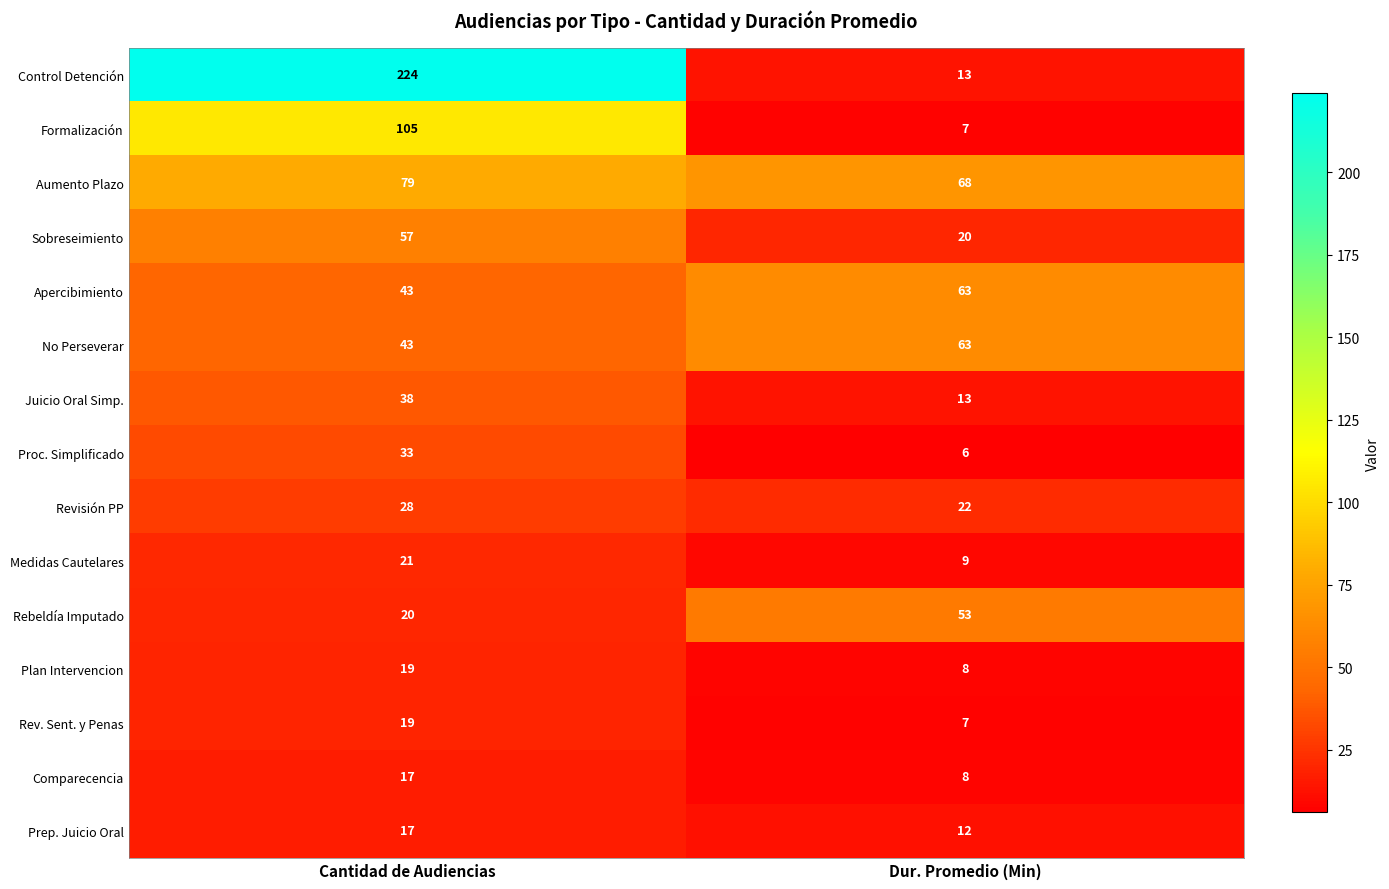

At which label does Apercibimiento reach its minimum?

Cantidad de Audiencias